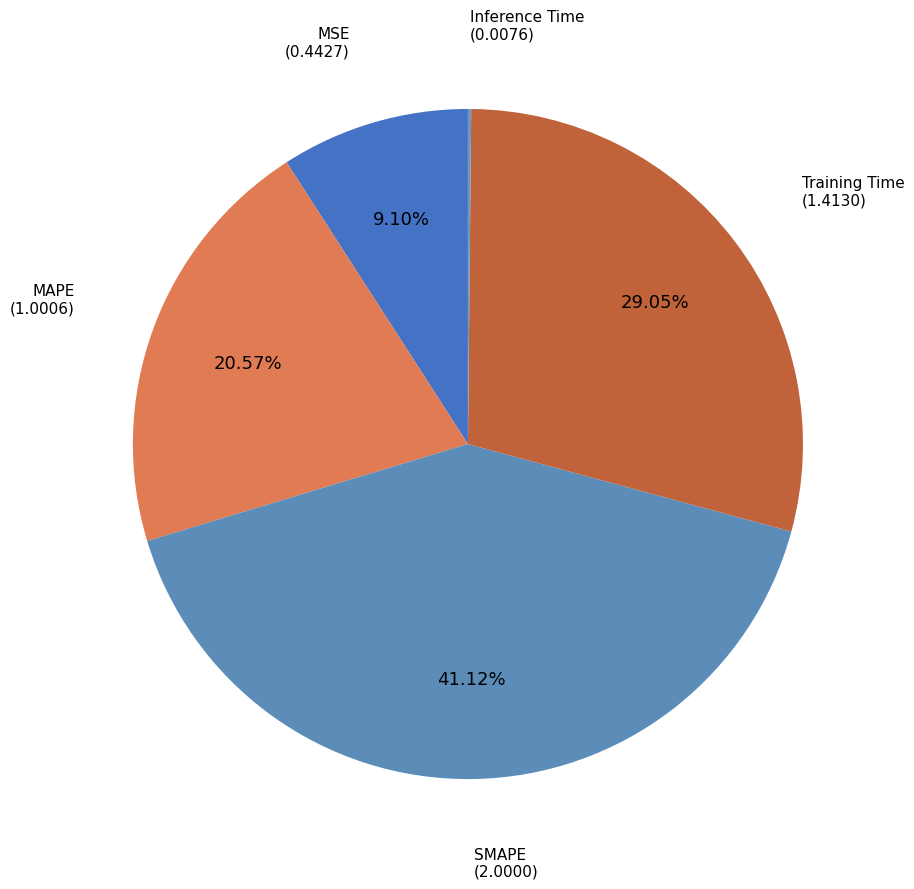

Which slice is the largest?

SMAPE